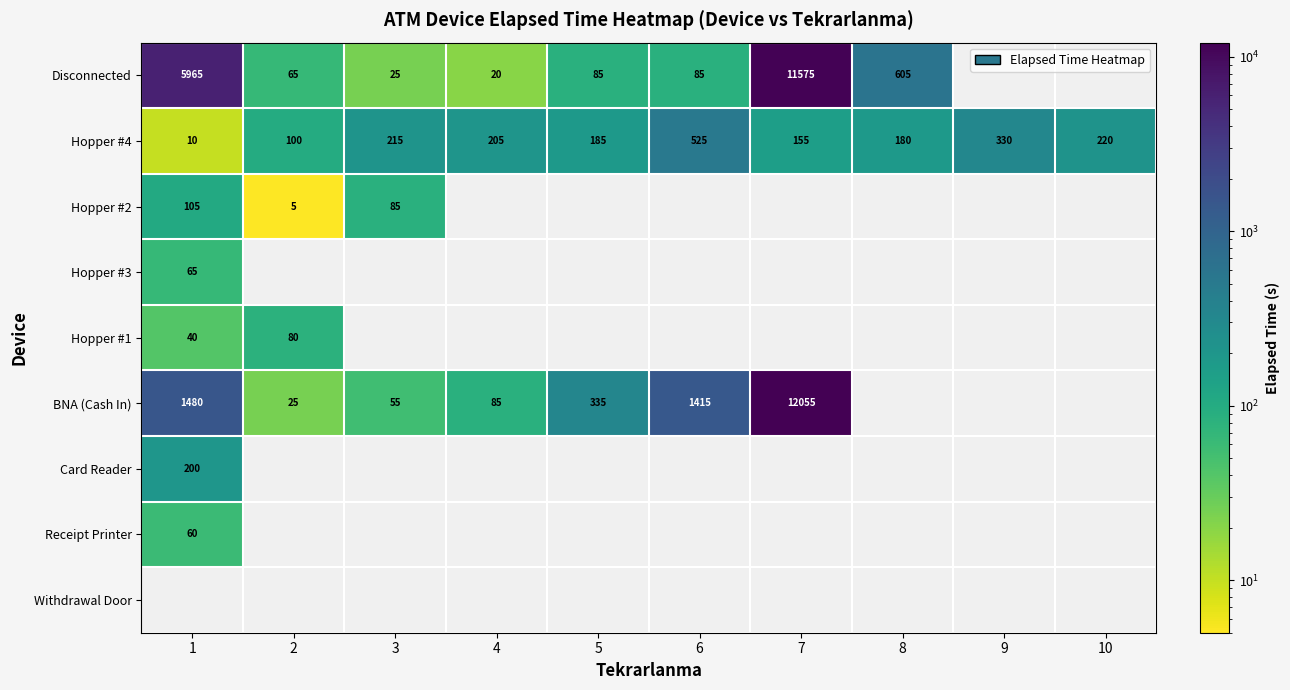

The BNA (Cash In) series shows 442 at 5. True or false?

False